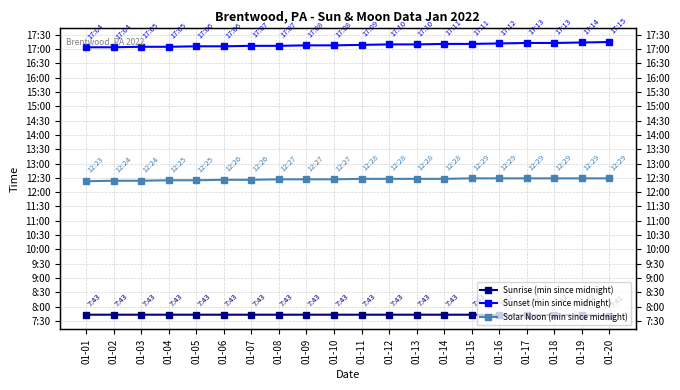

List the series in order of their overall mean, lowest first.

Sunrise (min since midnight), Solar Noon (min since midnight), Sunset (min since midnight)